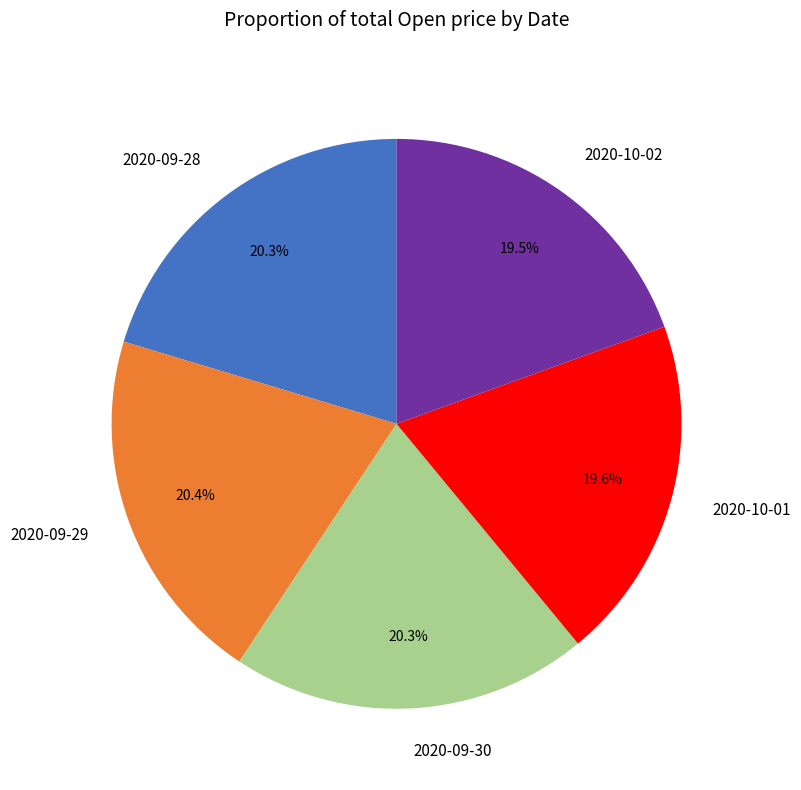

What is the ratio of the value at 2020-10-02 to the value at 2020-09-28?

1.0